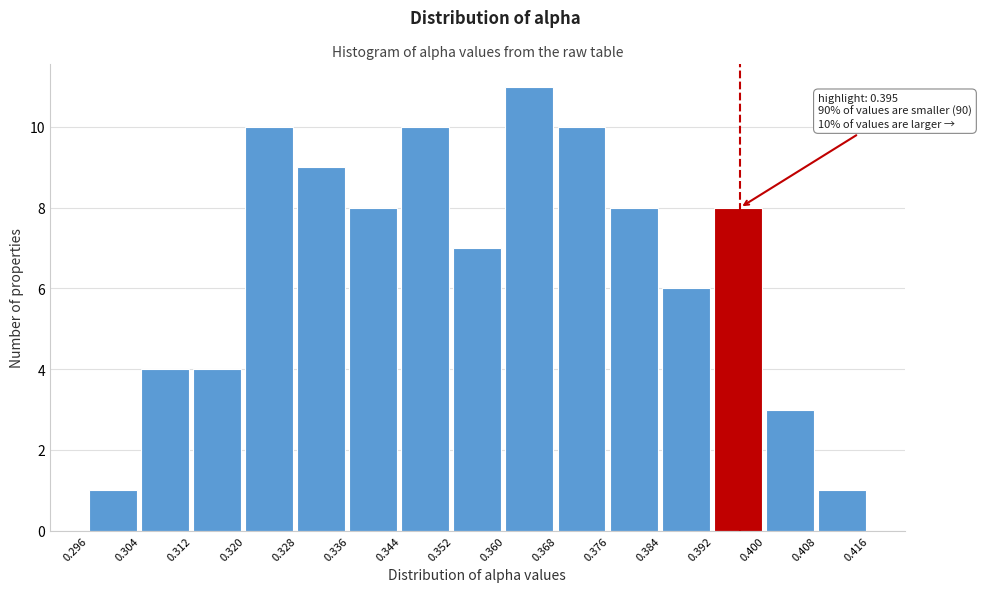

Which range on the x-axis has the tallest bar?

0.360 to 0.368